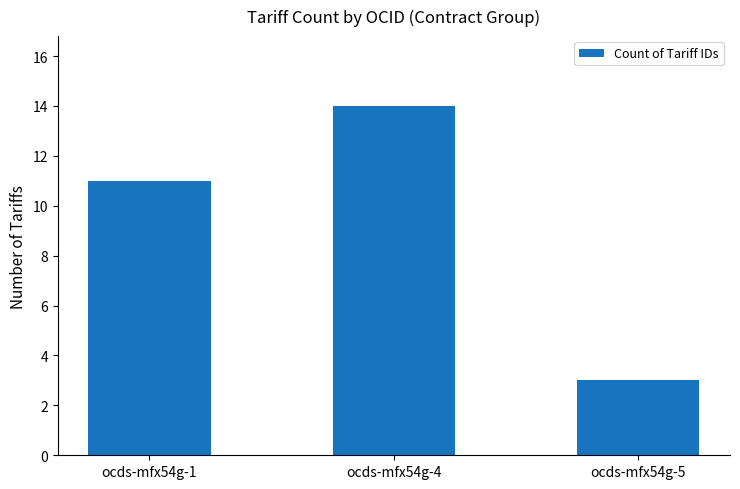

What is the value of the 3rd bar from the left?

3